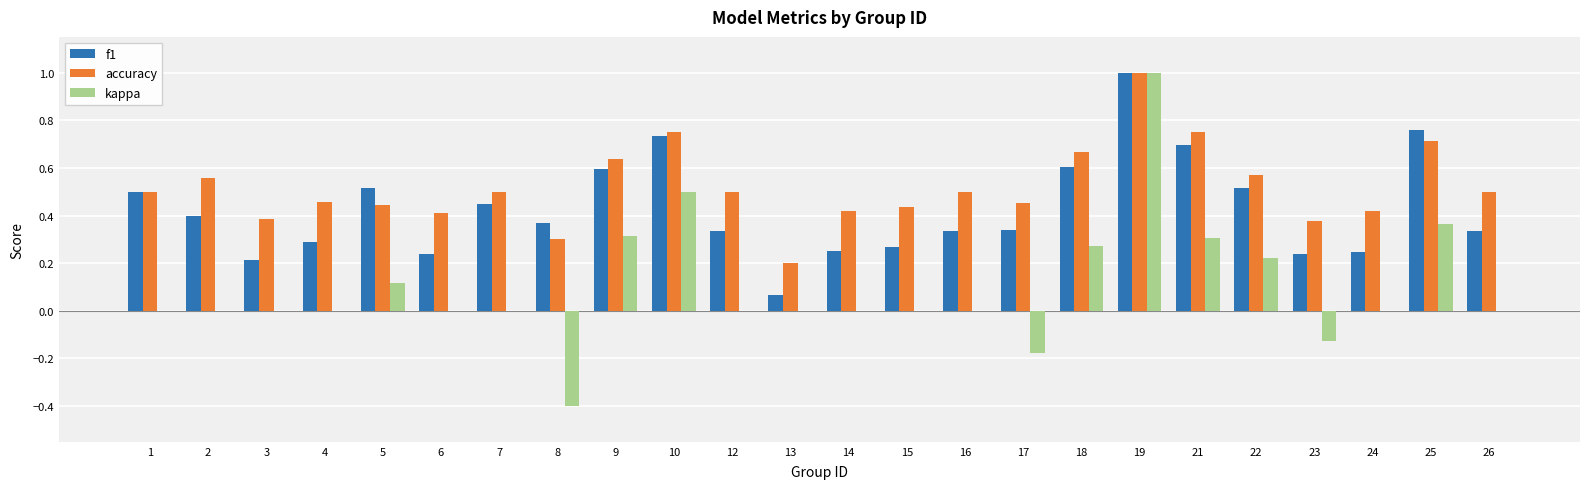

The f1 series shows 0.4 at 10. True or false?

False